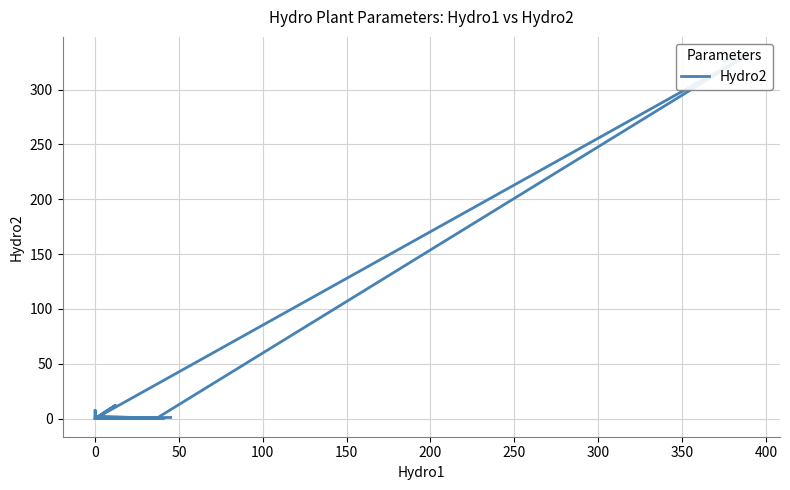

What is the greatest value displayed?

331.5